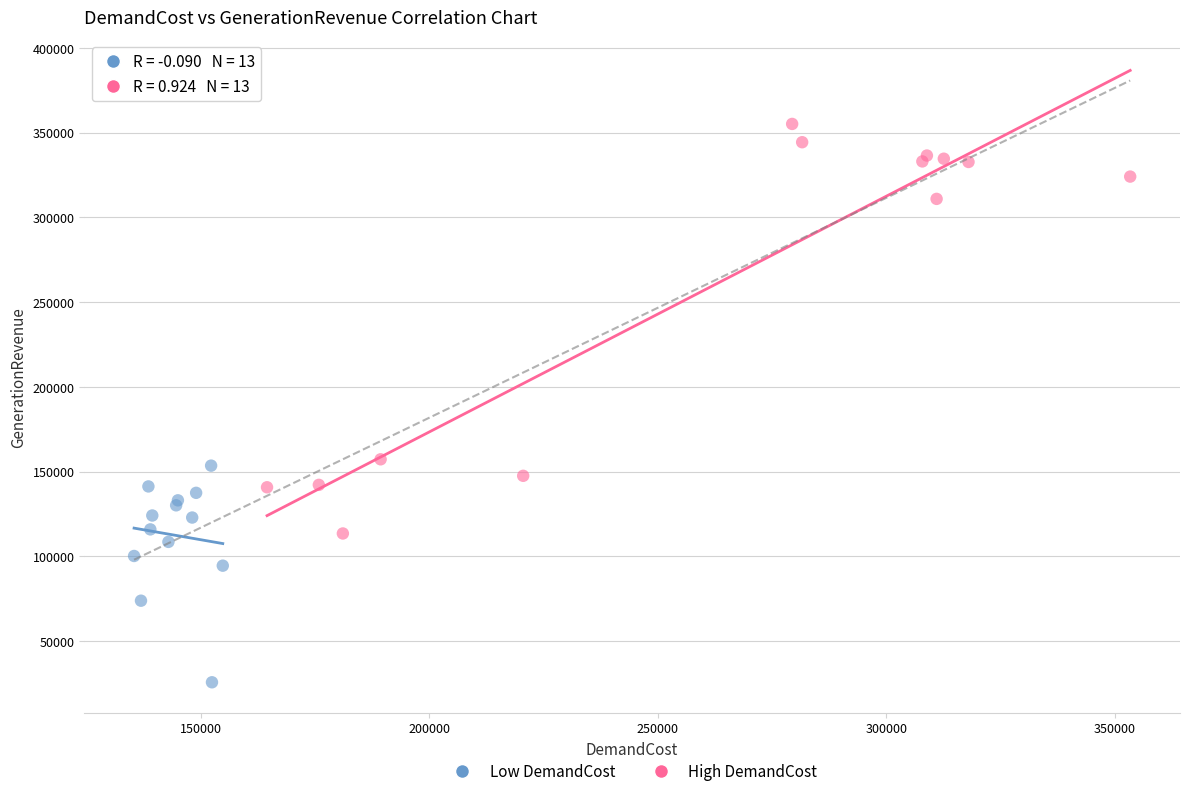

What are all the series names shown in the legend?

Low DemandCost, High DemandCost